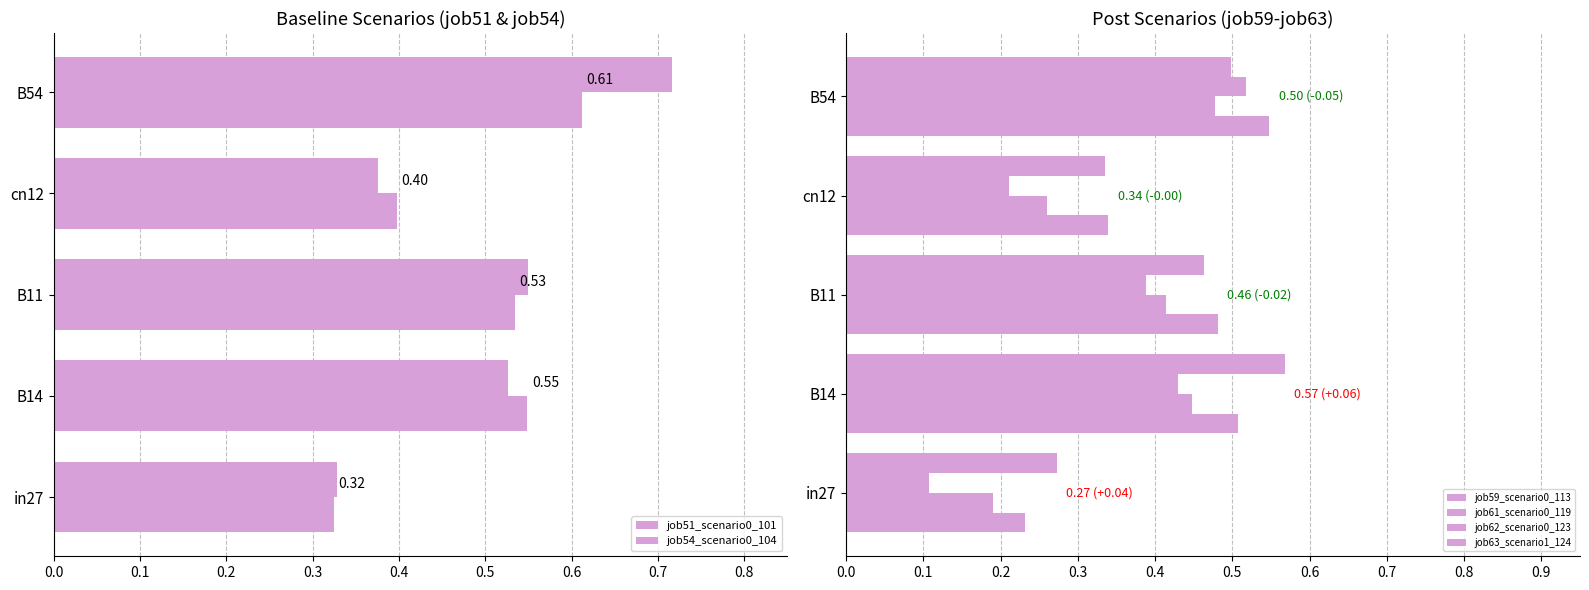

How many series are shown in this chart?

6